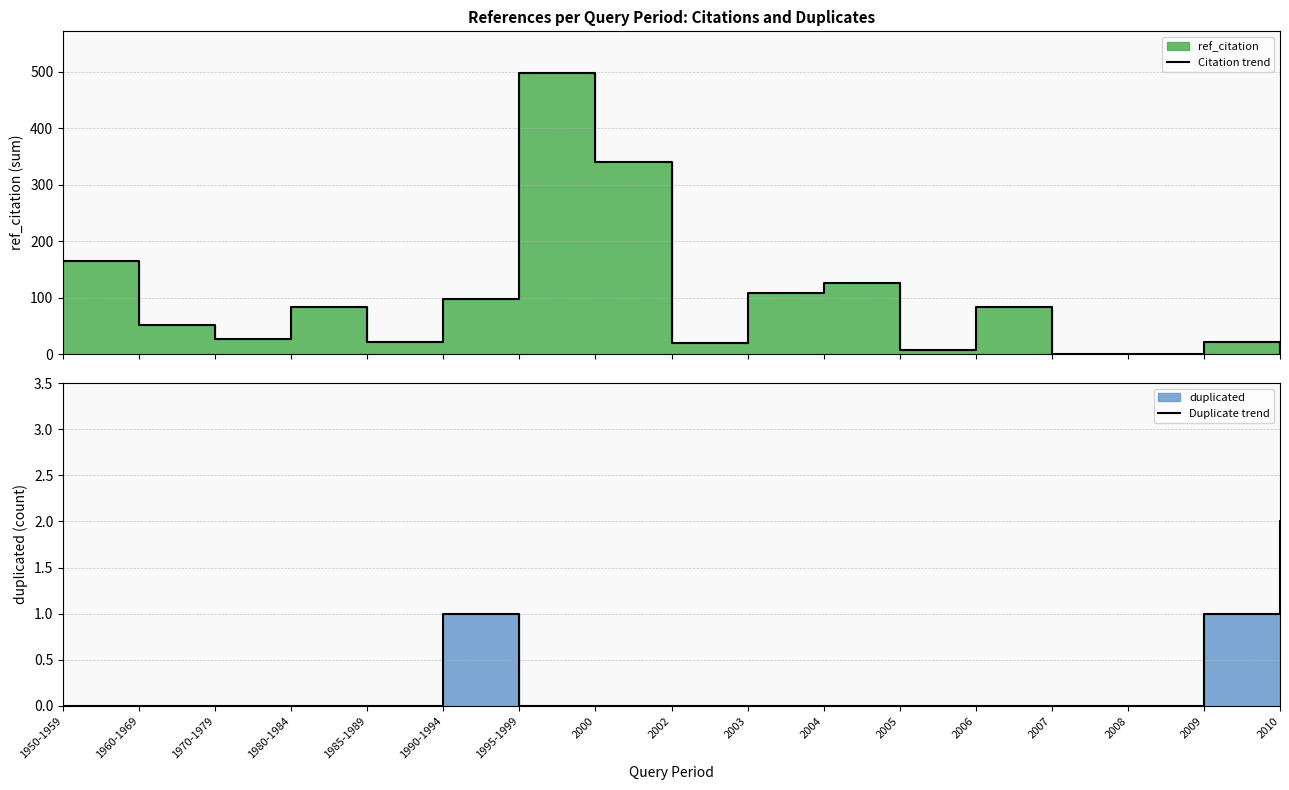

Which has a higher value, 2003 or 1985-1989?

2003